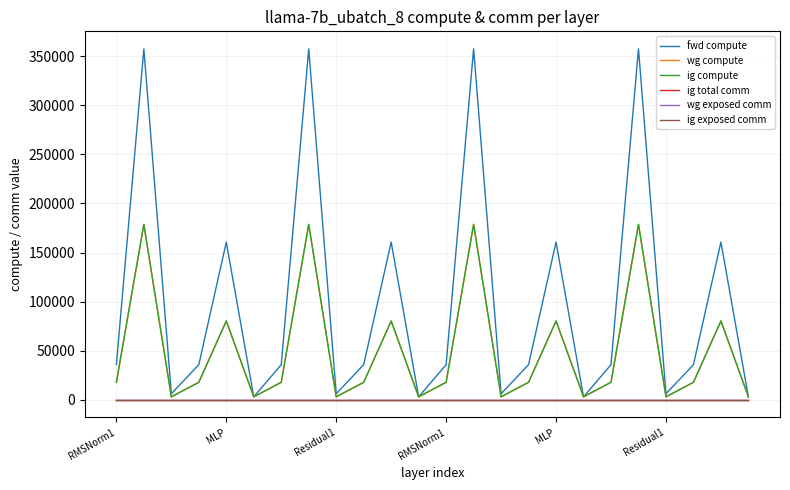

True or false: wg compute and fwd compute cross at least once.

False